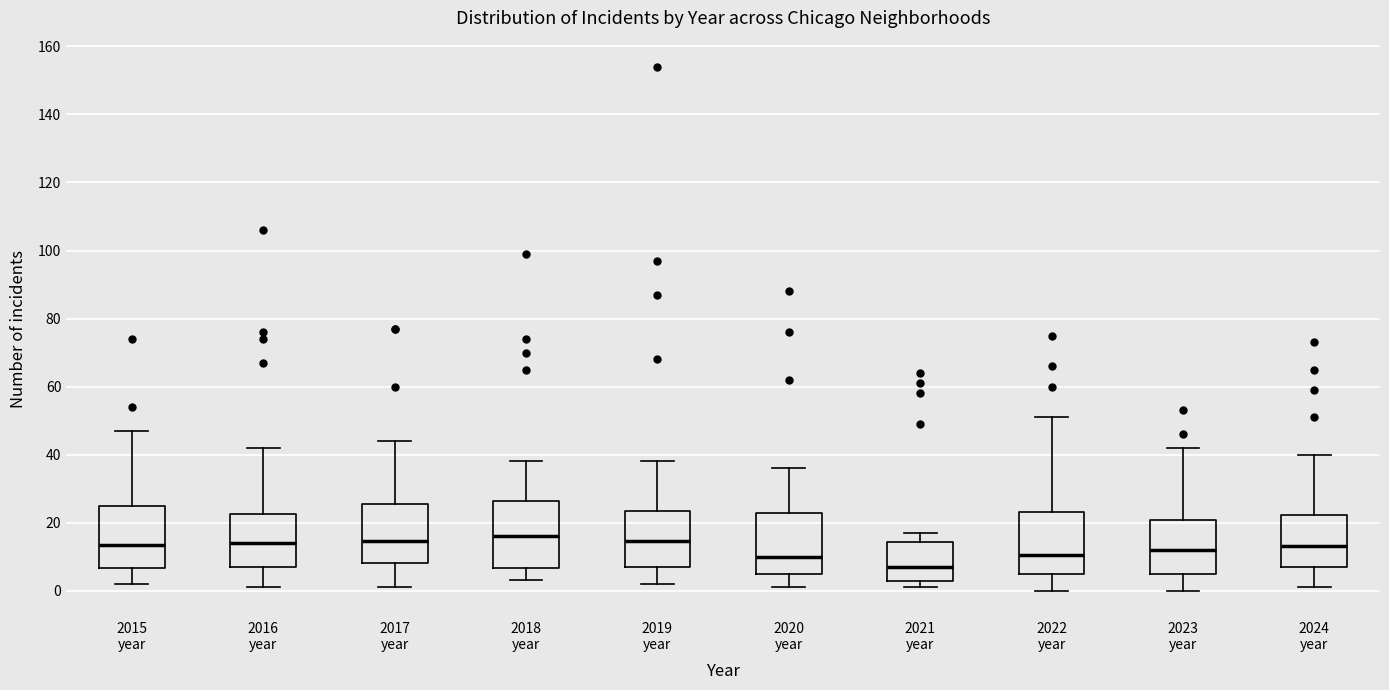

Where is the lower edge of the box for 2022 year on the y-axis? The values are not printed on the chart, so give them approximately, as read against the axis.

4